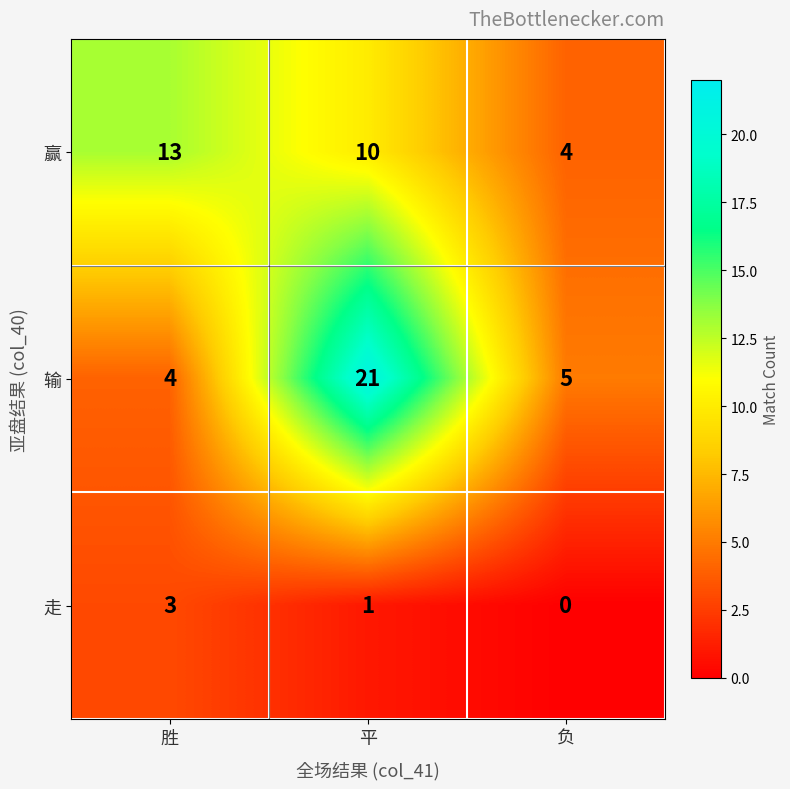

Which series has the largest range (max minus min)?

输